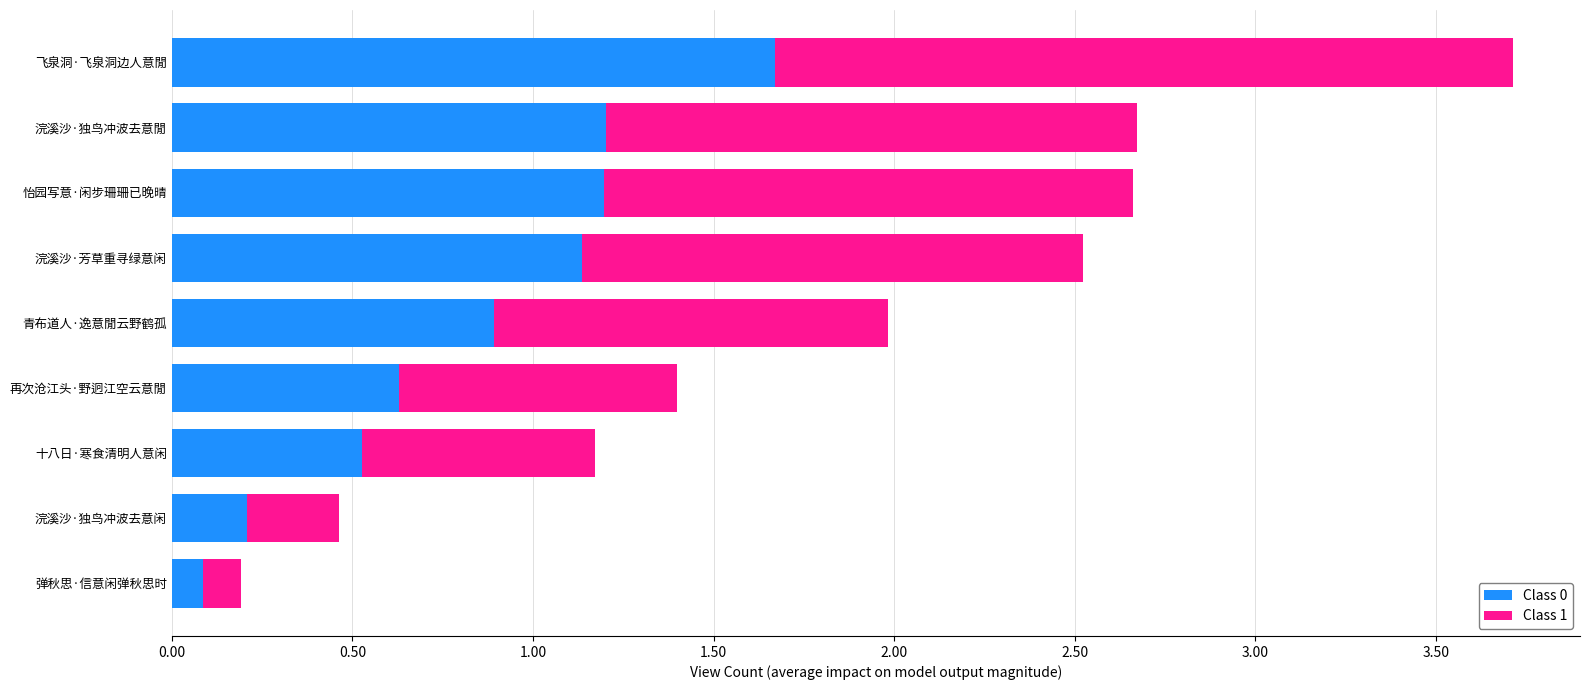

What are all the series names shown in the legend?

Class 0, Class 1